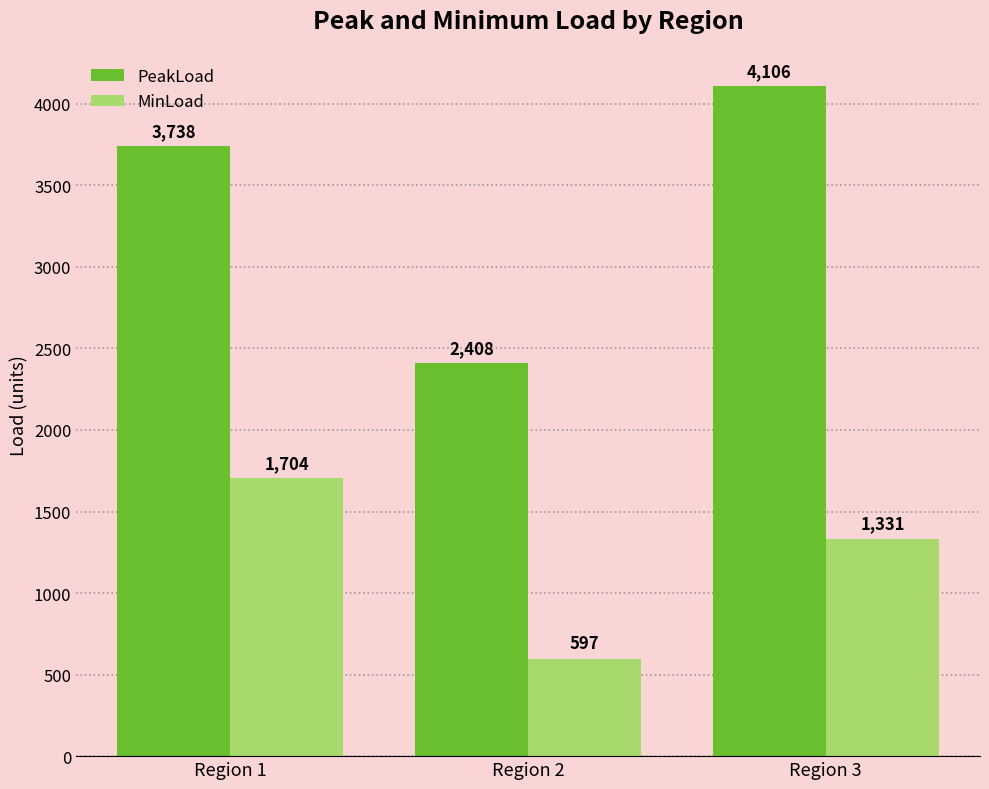

What is the sum of the PeakLoad values at Region 2 and Region 3?

6513.9